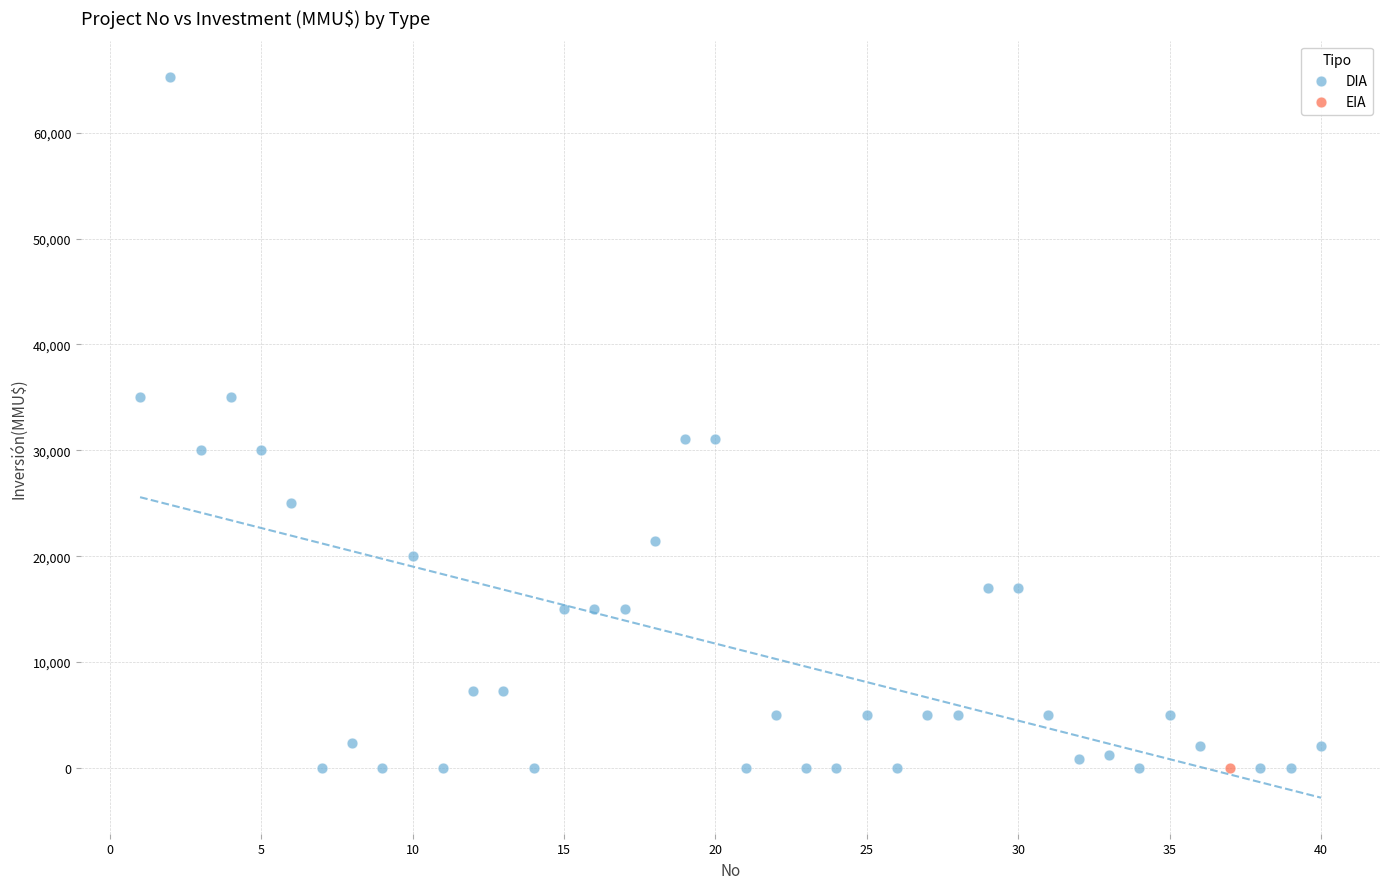

What are all the series names shown in the legend?

DIA, EIA